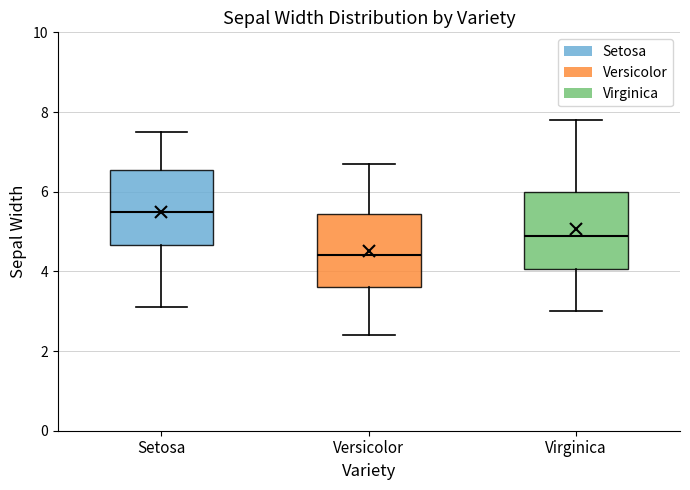

Which box has the lowest median line?

Versicolor